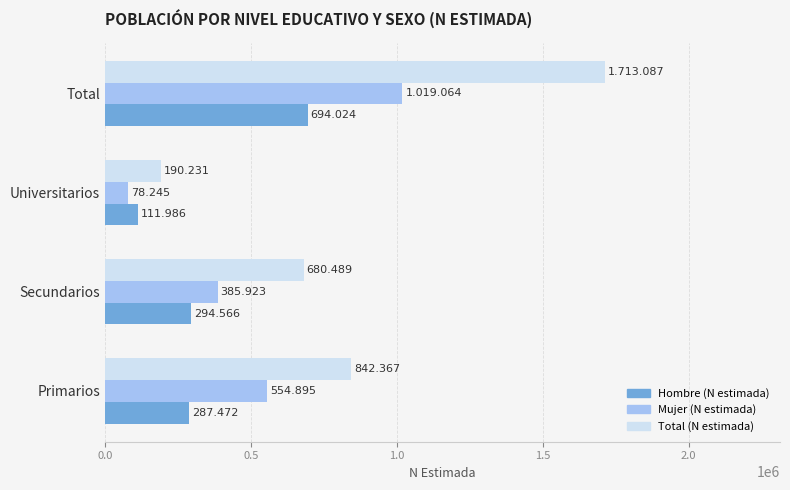

What are all the series names shown in the legend?

Hombre (N estimada), Mujer (N estimada), Total (N estimada)